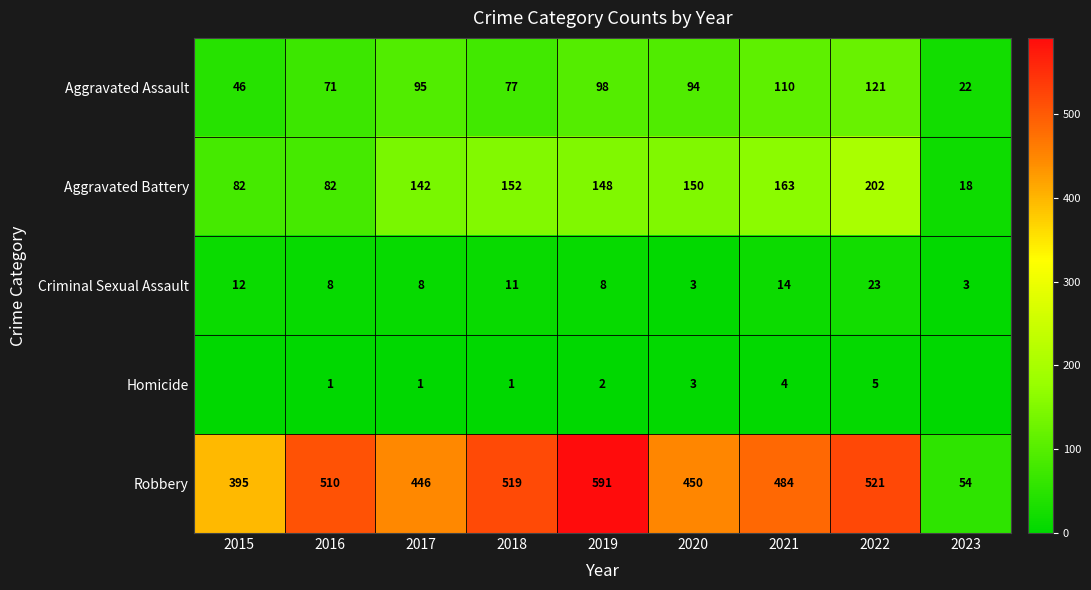

What is the difference between the maximum and second lowest values in the Aggravated Battery series?

120